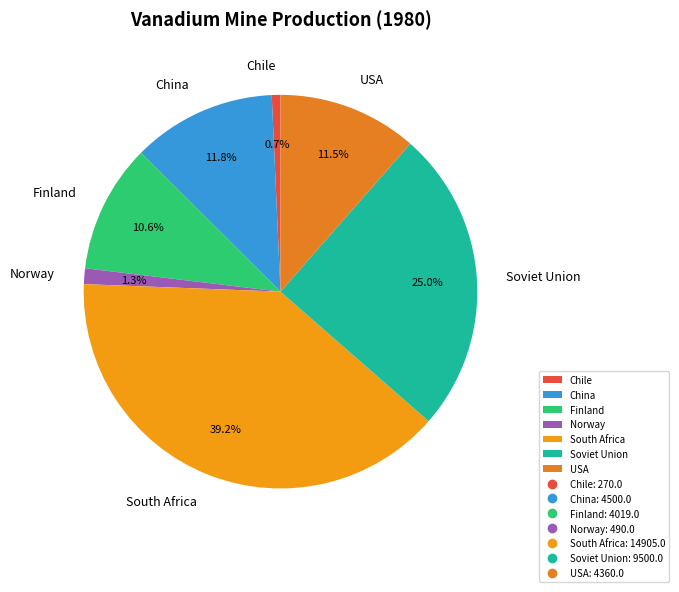

To the nearest percent, what percentage of the pie is Soviet Union?

25%